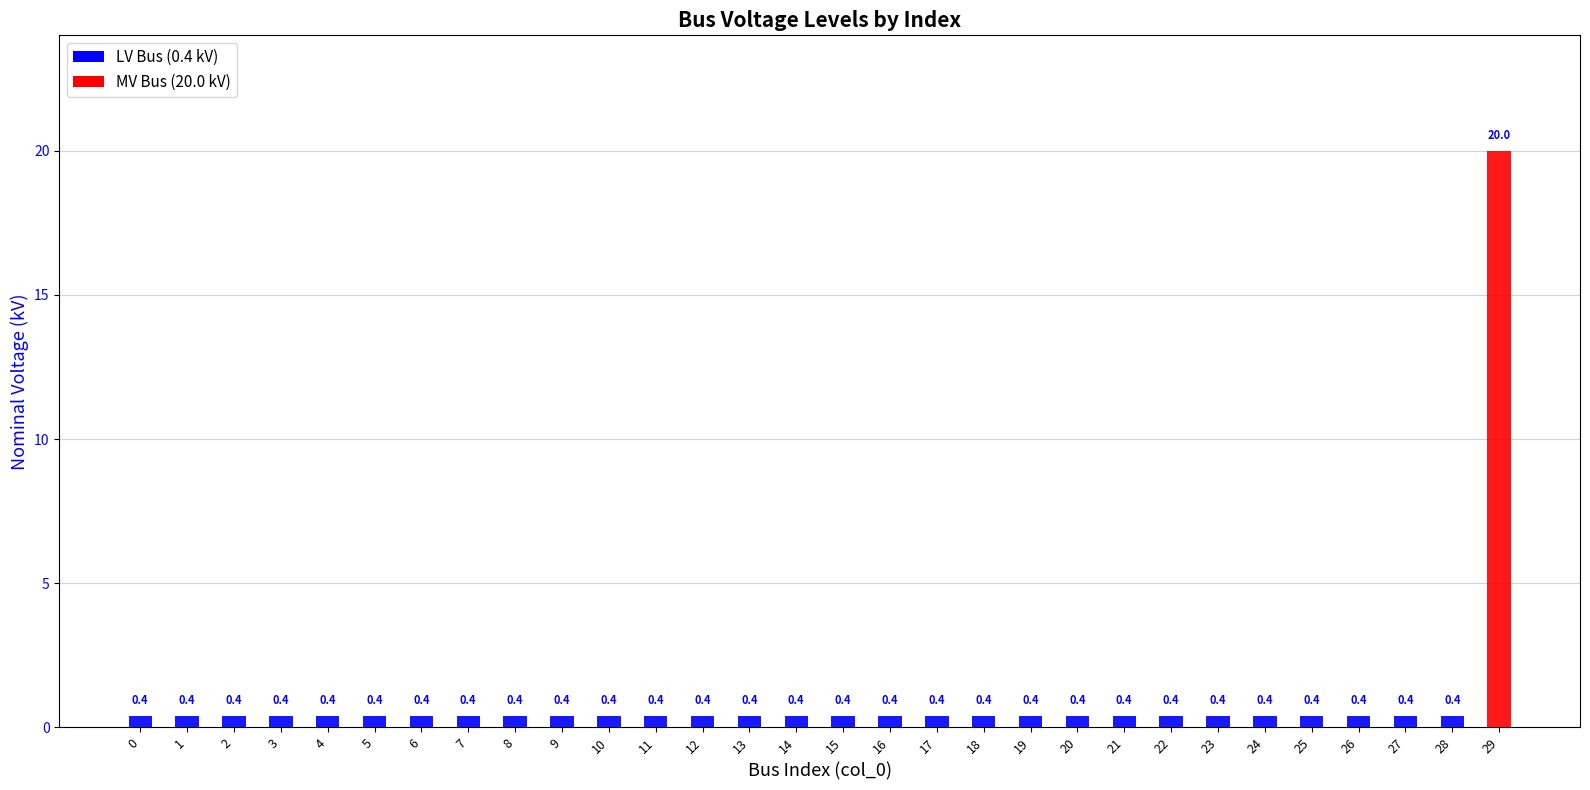

What is the greatest value displayed?

20.0